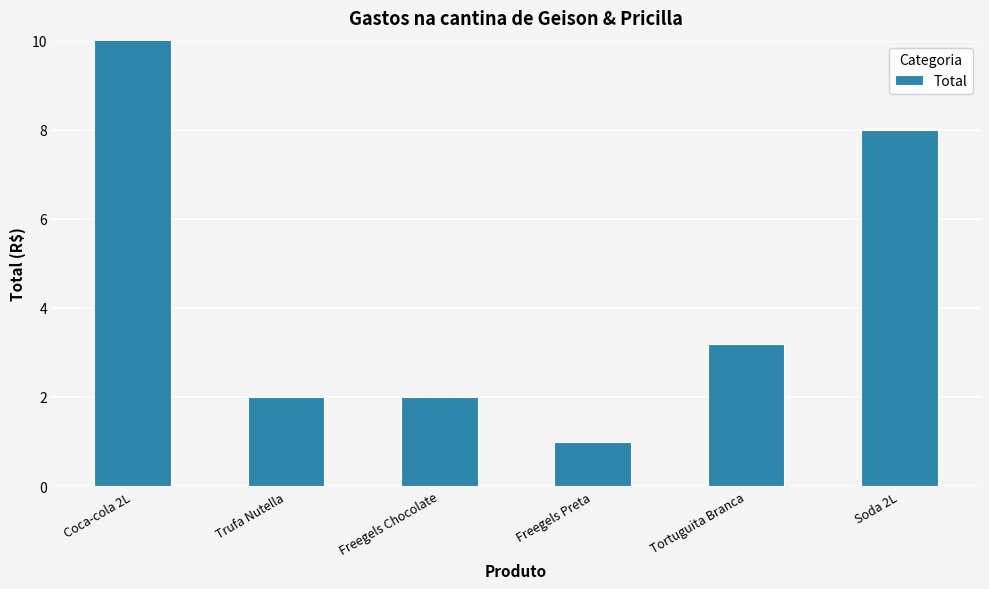

Does the chart contain any negative values?

No